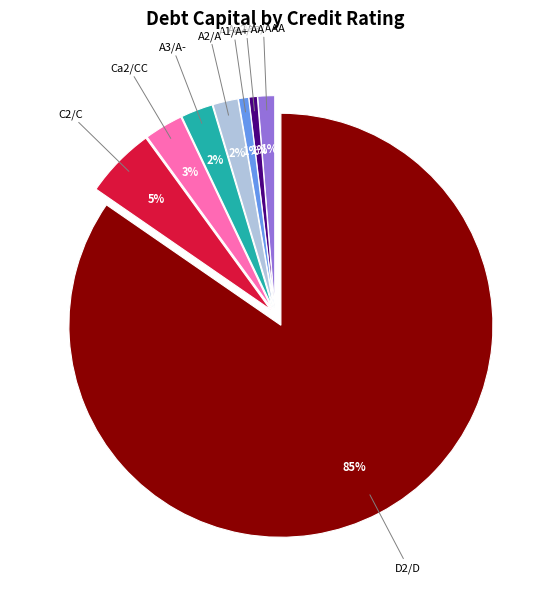

Is there a majority slice in this chart?

Yes